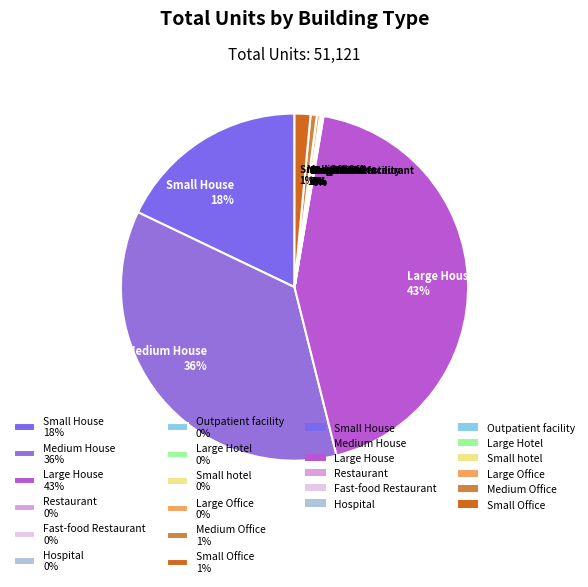

Is there any slice that represents more than half of the pie?

No